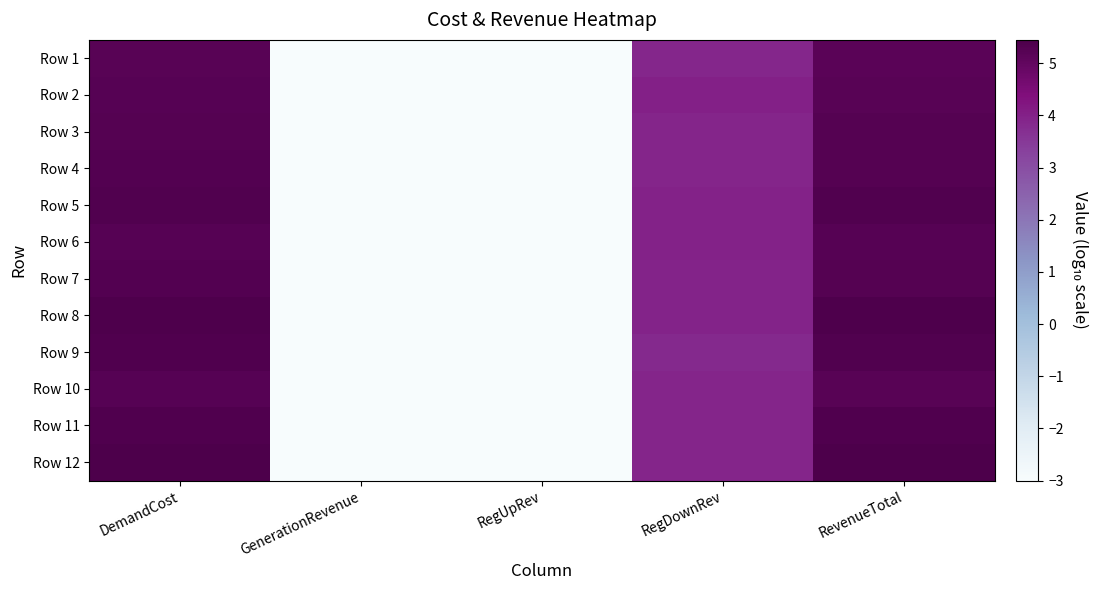

How many data points does each series have?

5